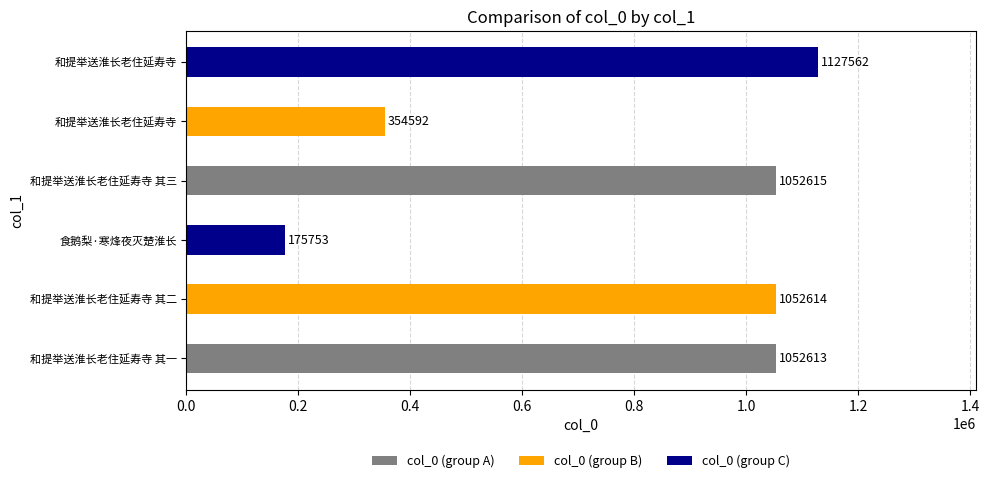

What is the smallest value displayed?

175753